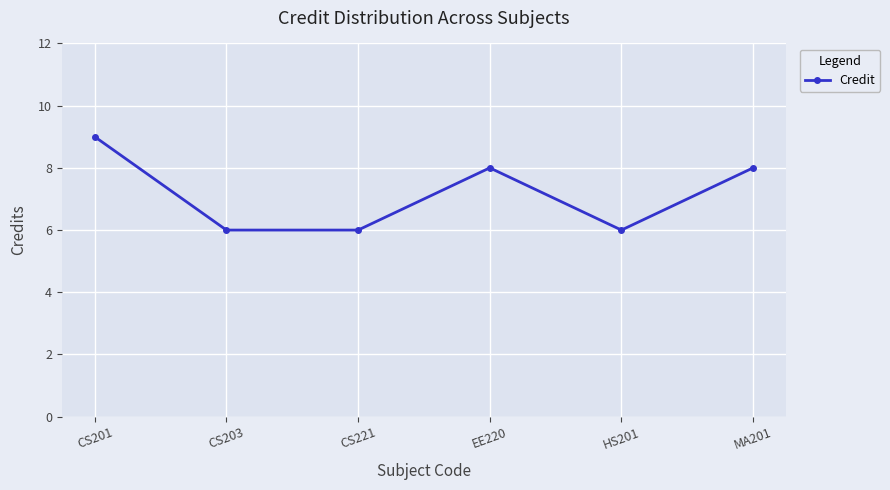

What is the maximum value shown in the chart?

9